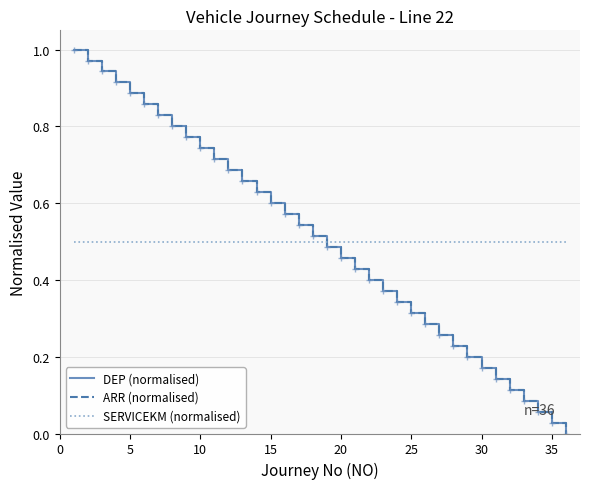

Reading right to left, extract all data points from this chart.

DEP (normalised): 0.0	0.0	0.1	0.1	0.1	0.1	0.2	0.2	0.2	0.3	0.3	0.3	0.3	0.4	0.4	0.4	0.5	0.5	0.5	0.5	0.6	0.6	0.6	0.7	0.7	0.7	0.7	0.8	0.8	0.8	0.9	0.9	0.9	0.9	1.0	1.0
ARR (normalised): 0.0	0.0	0.1	0.1	0.1	0.1	0.2	0.2	0.2	0.3	0.3	0.3	0.3	0.4	0.4	0.4	0.5	0.5	0.5	0.5	0.6	0.6	0.6	0.7	0.7	0.7	0.7	0.8	0.8	0.8	0.9	0.9	0.9	0.9	1.0	1.0
SERVICEKM (normalised): 0.5	0.5	0.5	0.5	0.5	0.5	0.5	0.5	0.5	0.5	0.5	0.5	0.5	0.5	0.5	0.5	0.5	0.5	0.5	0.5	0.5	0.5	0.5	0.5	0.5	0.5	0.5	0.5	0.5	0.5	0.5	0.5	0.5	0.5	0.5	0.5